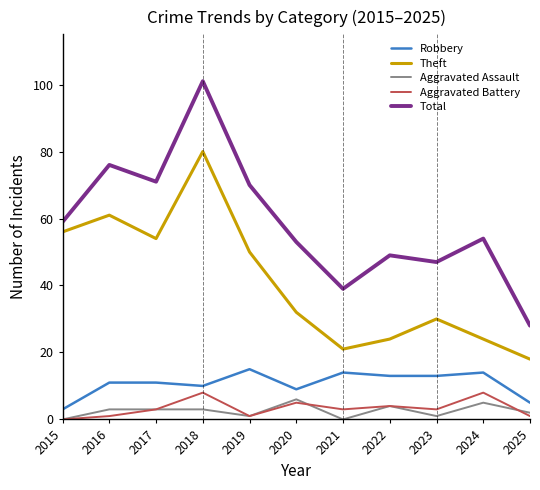

What is the approximate value of Total at 2021?

39